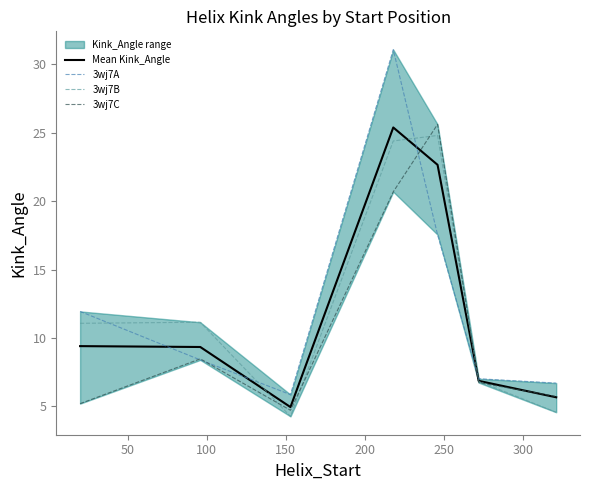

How many lines are shown in the chart?

4